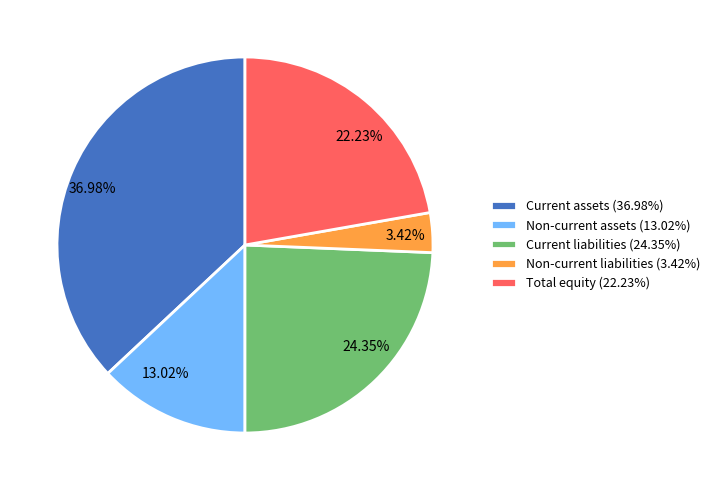

What portion of the pie excludes Non-current liabilities?

96.6%